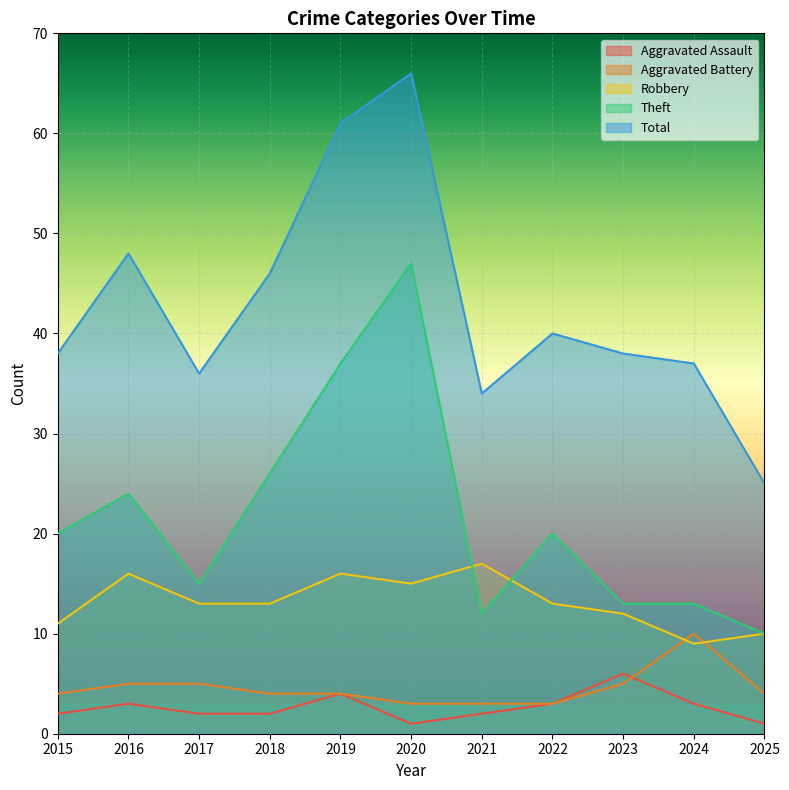

How many data points does each series have?

11